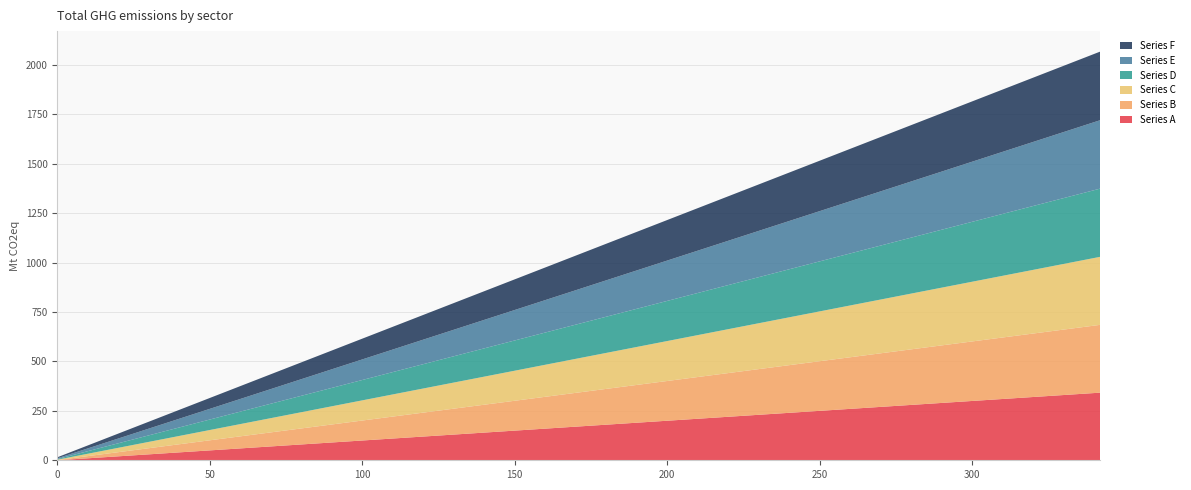

Reading left to right, list all the values displayed in this chart.

Series A: 0=0	18=18	36=36	54=54	72=72	90=90	108=108	126=126	144=144	162=162	180=180	198=198	216=216	234=234	252=252	270=270	288=288	306=306	324=324	342=342
Series B: 0=1	18=19	36=37	54=55	72=73	90=91	108=109	126=127	144=145	162=163	180=181	198=199	216=217	234=235	252=253	270=271	288=289	306=307	324=325	342=343
Series C: 0=2	18=20	36=38	54=56	72=74	90=92	108=110	126=128	144=146	162=164	180=182	198=200	216=218	234=236	252=254	270=272	288=290	306=308	324=326	342=344
Series D: 0=3	18=21	36=39	54=57	72=75	90=93	108=111	126=129	144=147	162=165	180=183	198=201	216=219	234=237	252=255	270=273	288=291	306=309	324=327	342=345
Series E: 0=4	18=22	36=40	54=58	72=76	90=94	108=112	126=130	144=148	162=166	180=184	198=202	216=220	234=238	252=256	270=274	288=292	306=310	324=328	342=346
Series F: 0=5	18=23	36=41	54=59	72=77	90=95	108=113	126=131	144=149	162=167	180=185	198=203	216=221	234=239	252=257	270=275	288=293	306=311	324=329	342=347